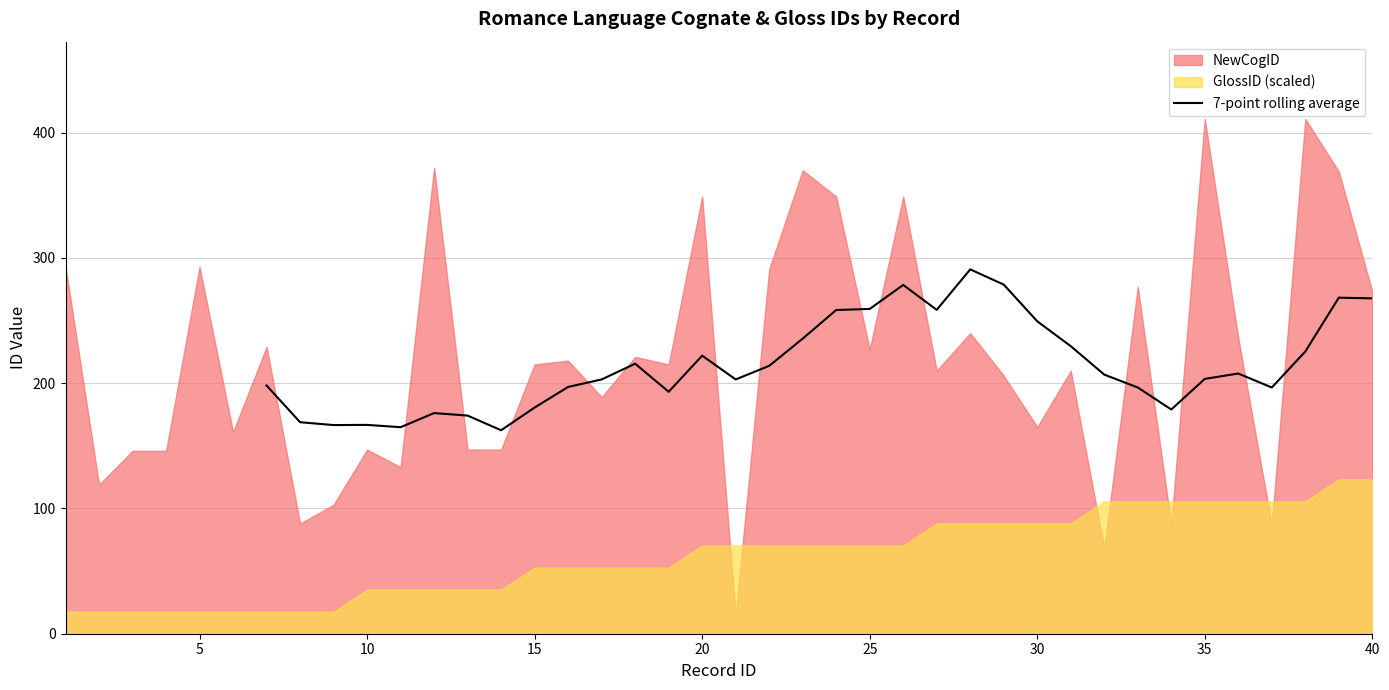

The value of 7-point rolling average at 20 is 48.4. True or false?

False